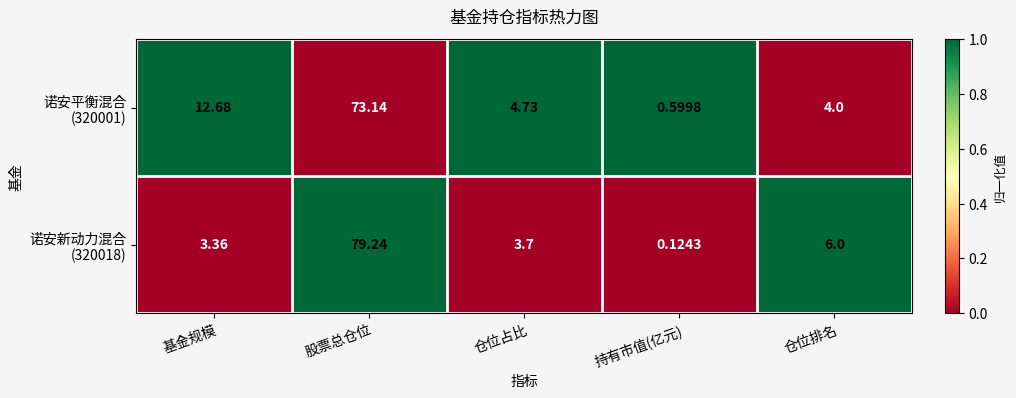

At which category does the chart reach its peak across all series?

股票总仓位